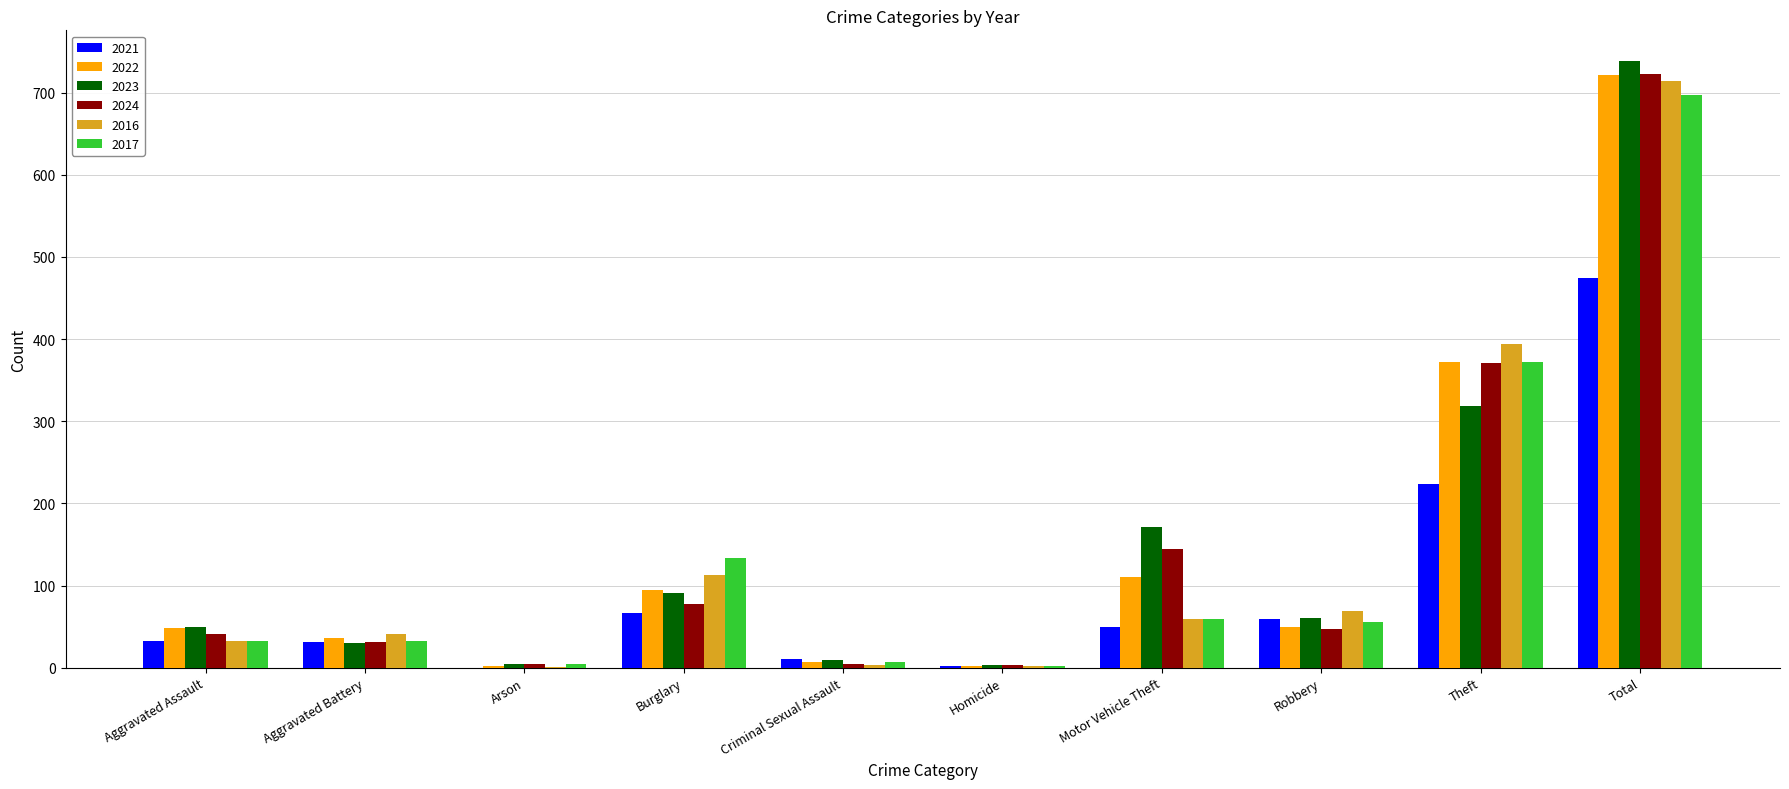

Does the chart contain stacked bars?

No